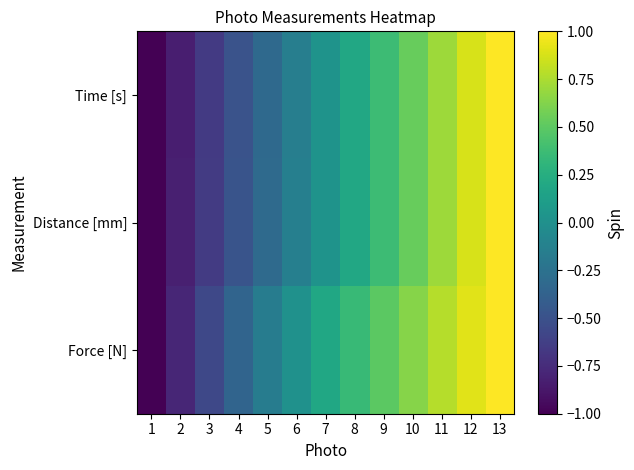

At how many categories does at least one series exceed 0?

8